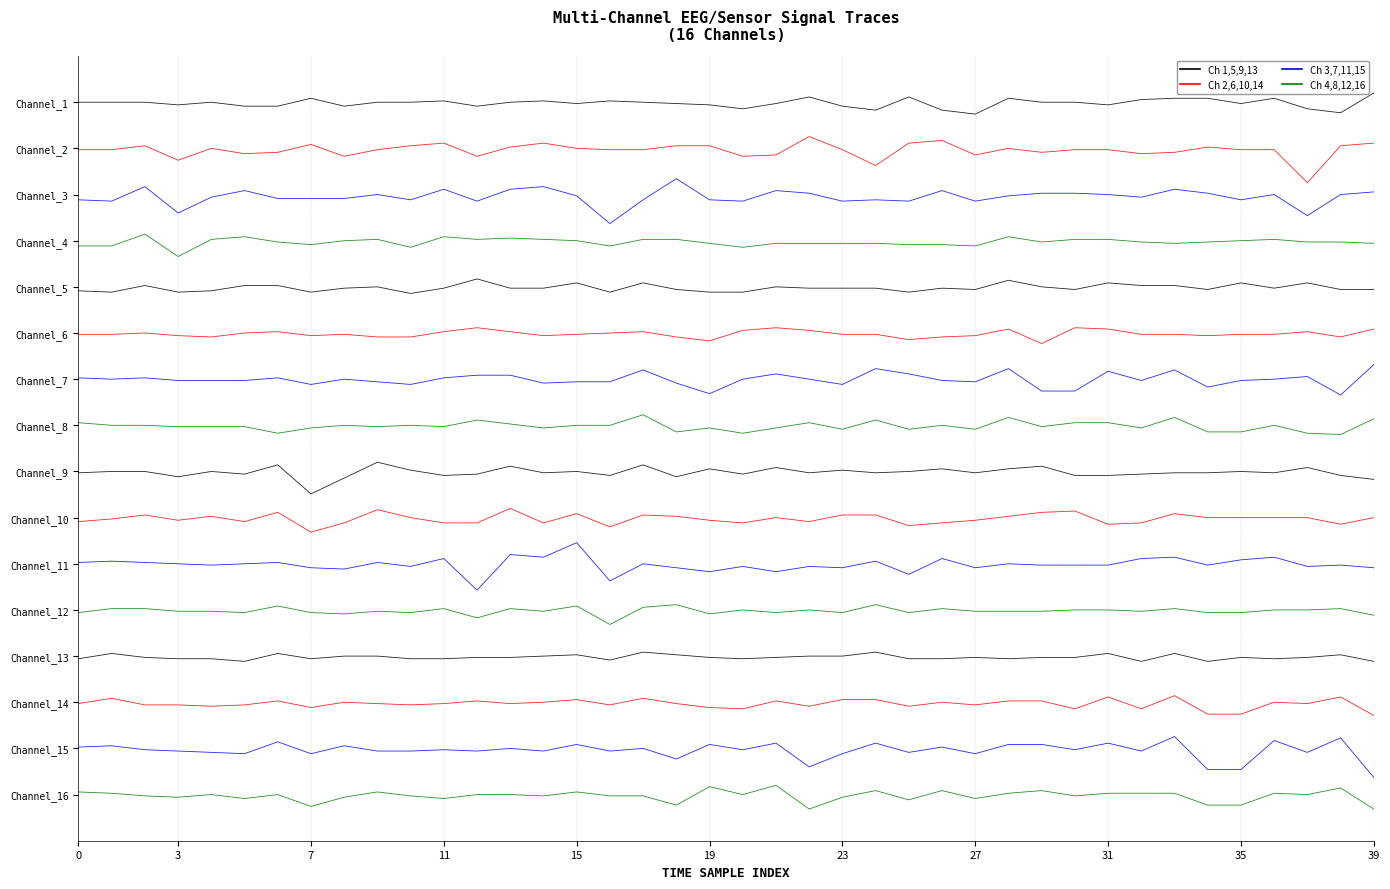

Which category has the lowest value across all series?

22